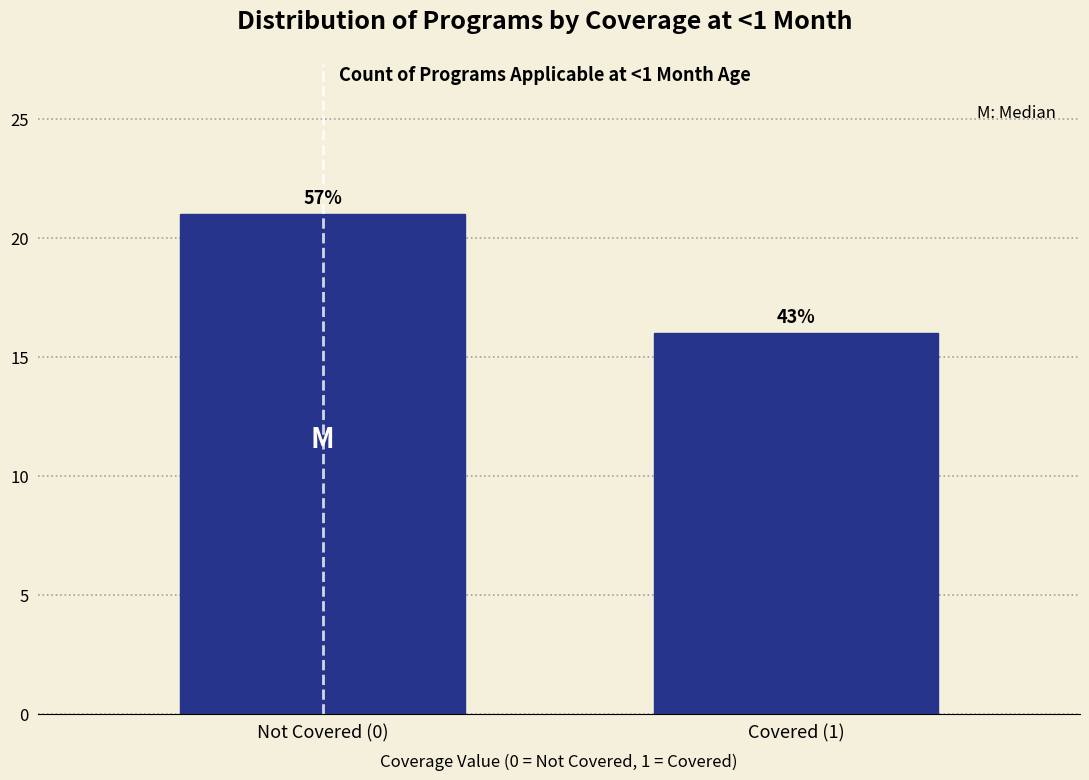

Are the bars horizontal?

No